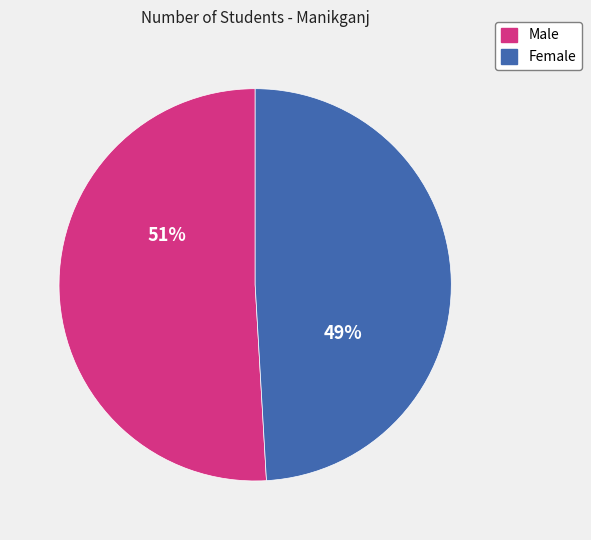

To the nearest percent, what is the difference between the Female and Male slice percentages?

2%